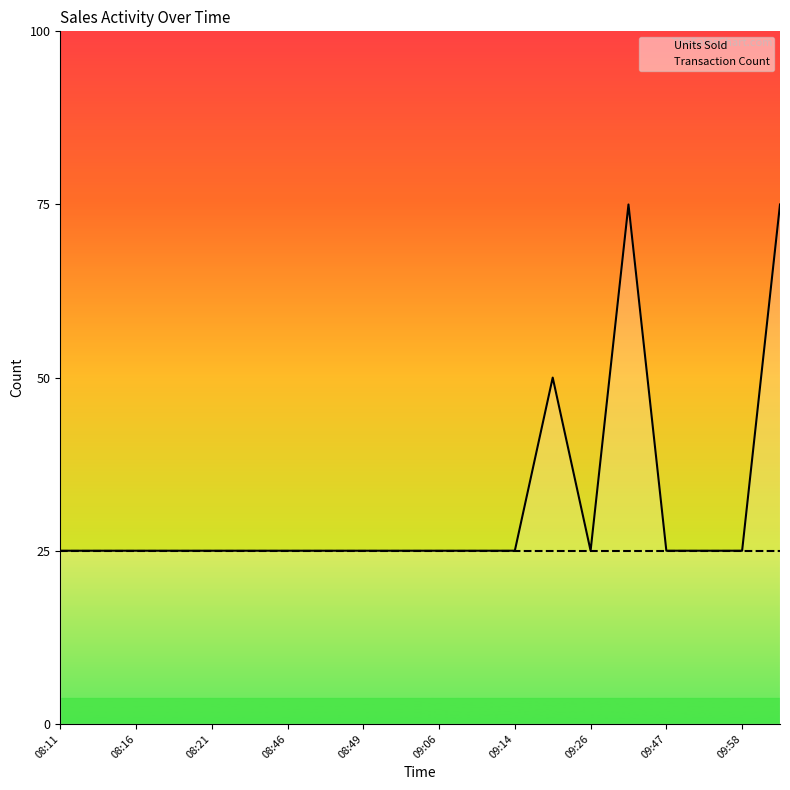

Does the chart display data point markers on the line(s)?

No